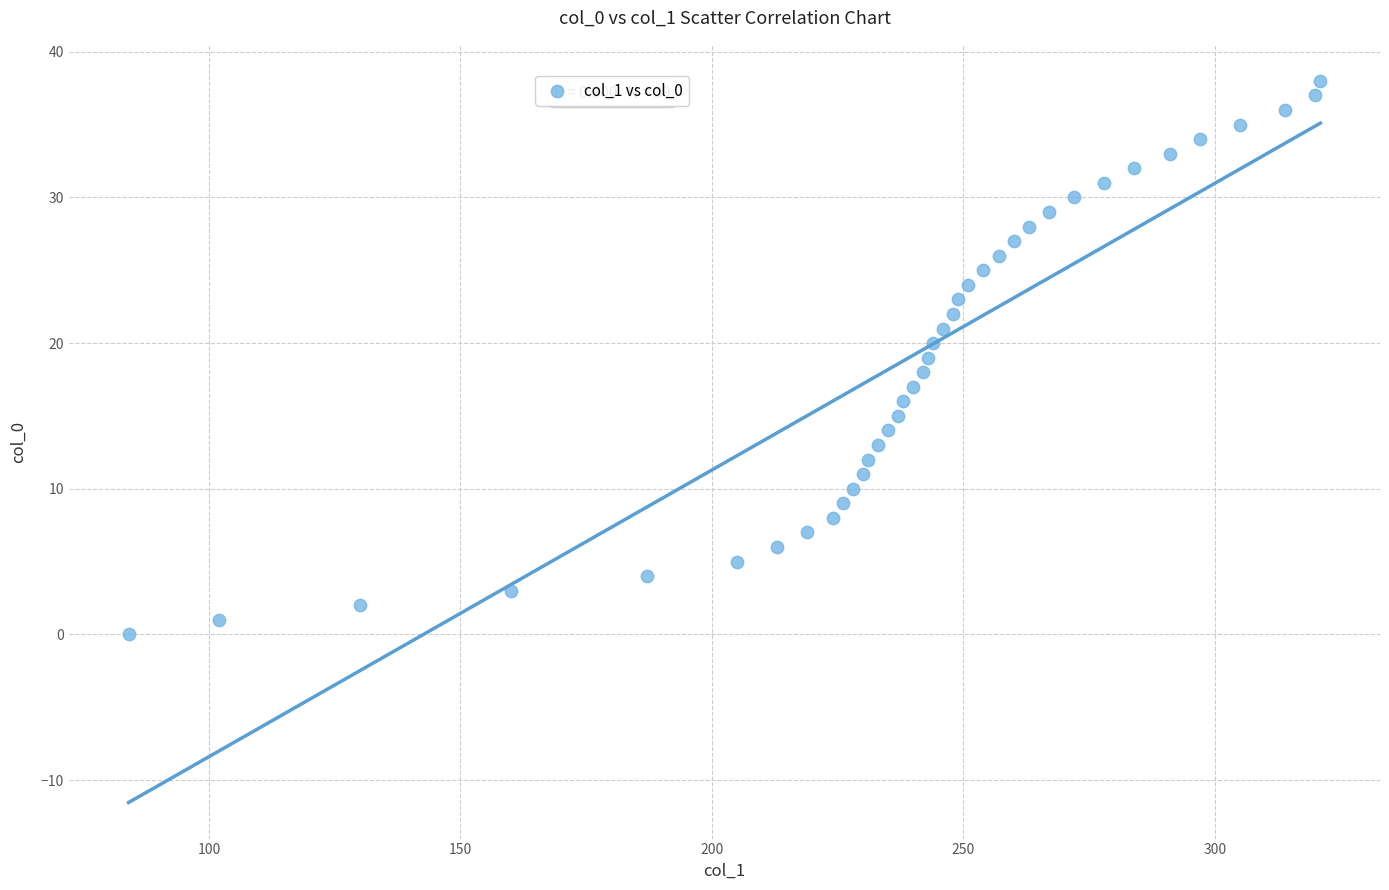

What is the range of X values (max minus min)?

237